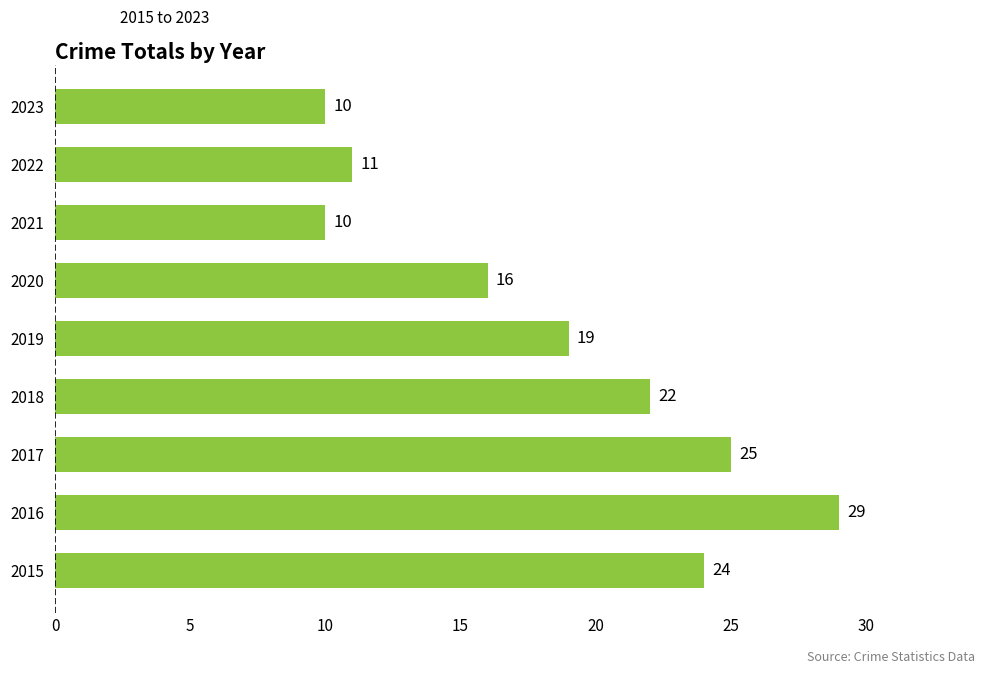

True or false: the data shows 29 at 2016.

True